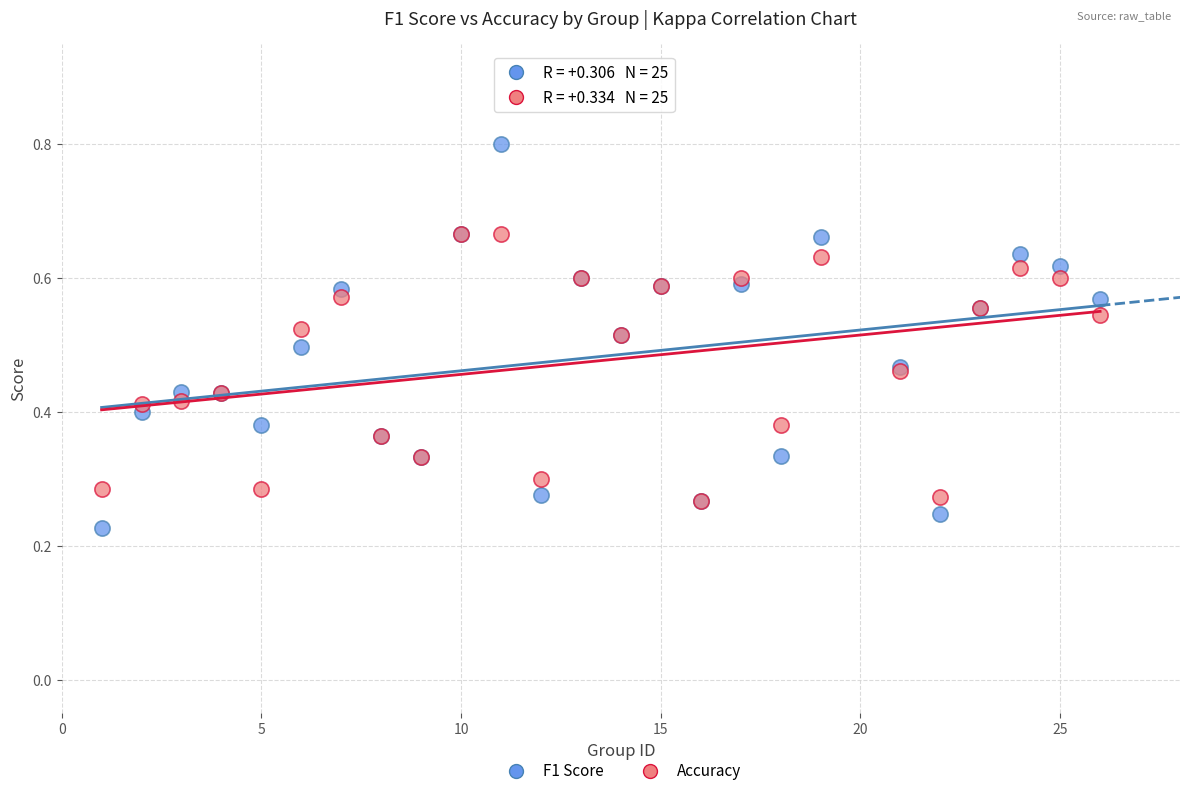

Which series has the largest Y range (max minus min)?

F1 Score